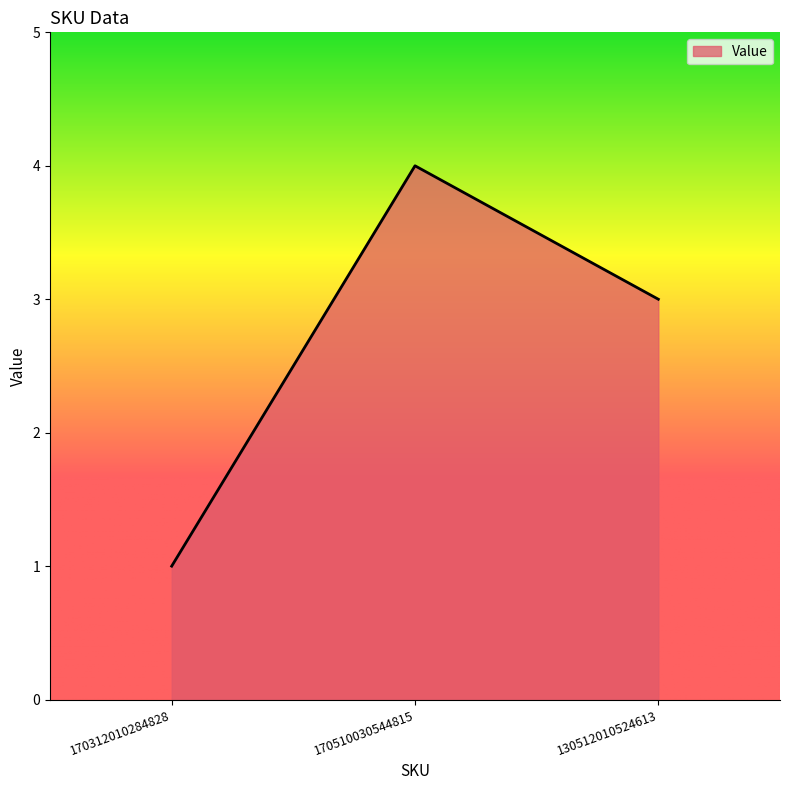

What is the difference between the values at 170510030544815 and 170312010284828?

3